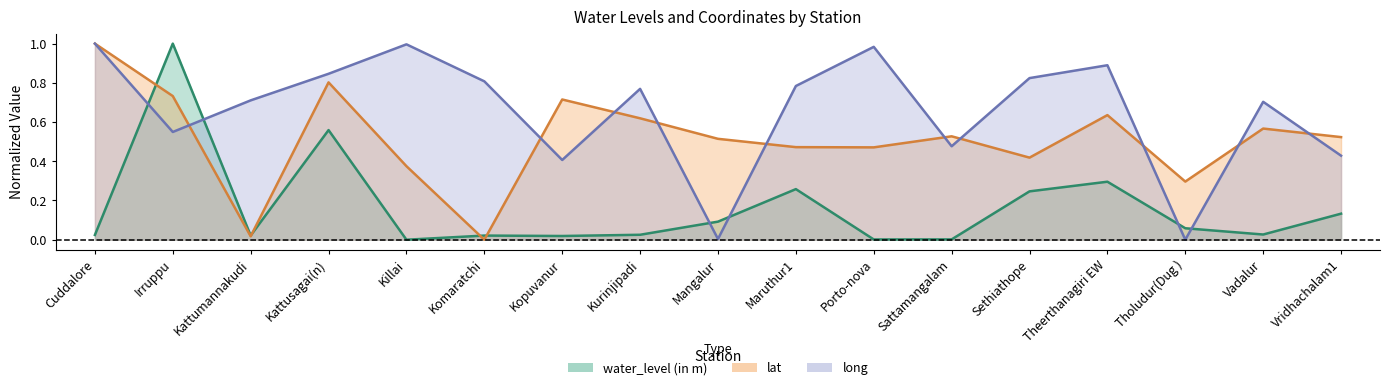

What is the greatest value displayed?

1.0